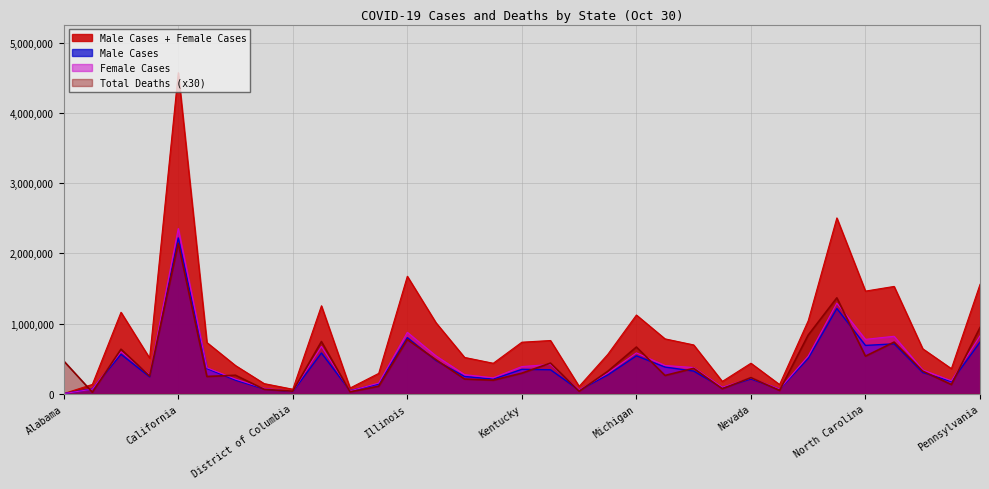

What is the difference between the second highest and second lowest values in the Female Cases series?

1257872